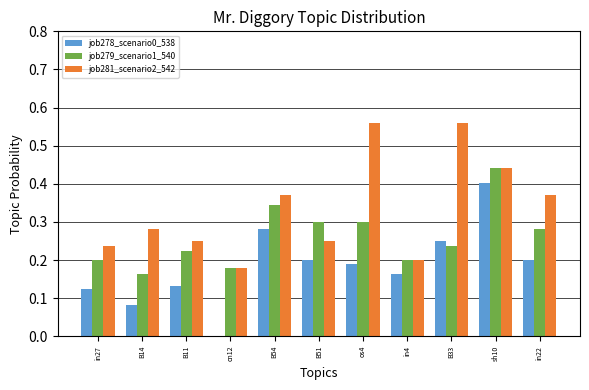

Between in27 and B33, which series saw the biggest shift?

job281_scenario2_542